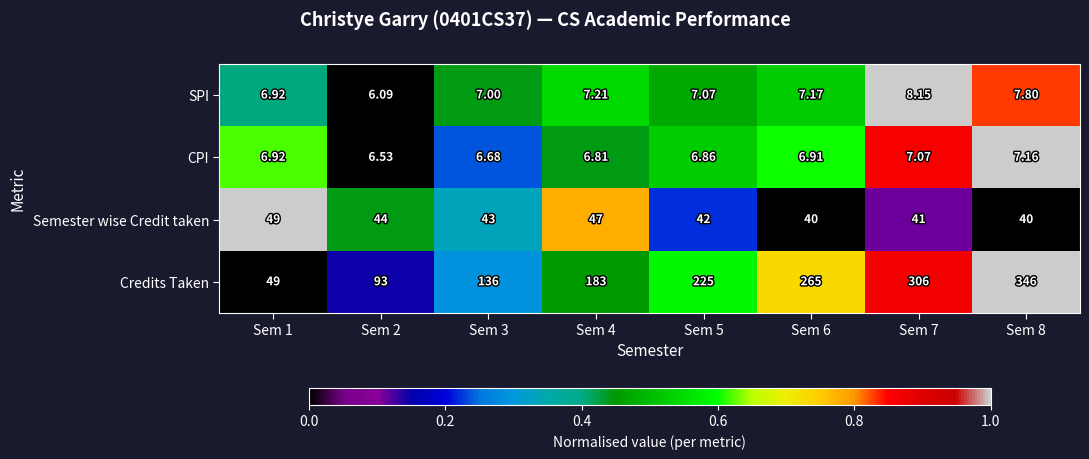

Which series has the widest spread of values?

Credits Taken